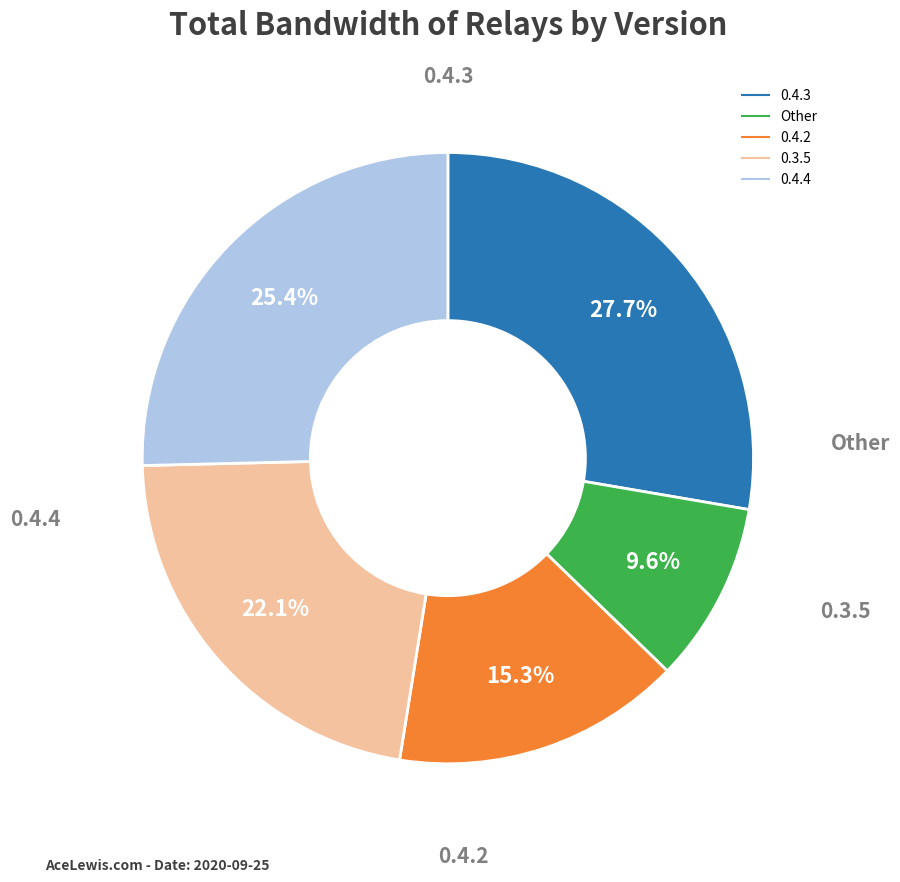

Is there a majority slice in this chart?

No